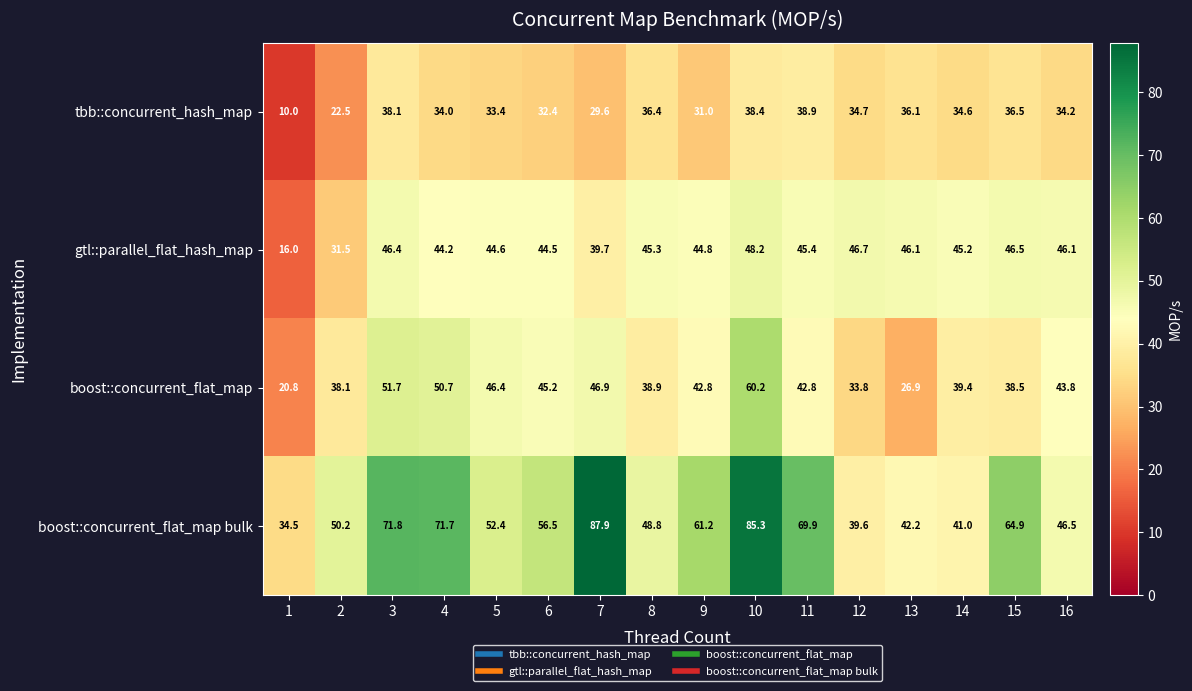

What value does the gtl::parallel_flat_hash_map series have at 1?

16.0